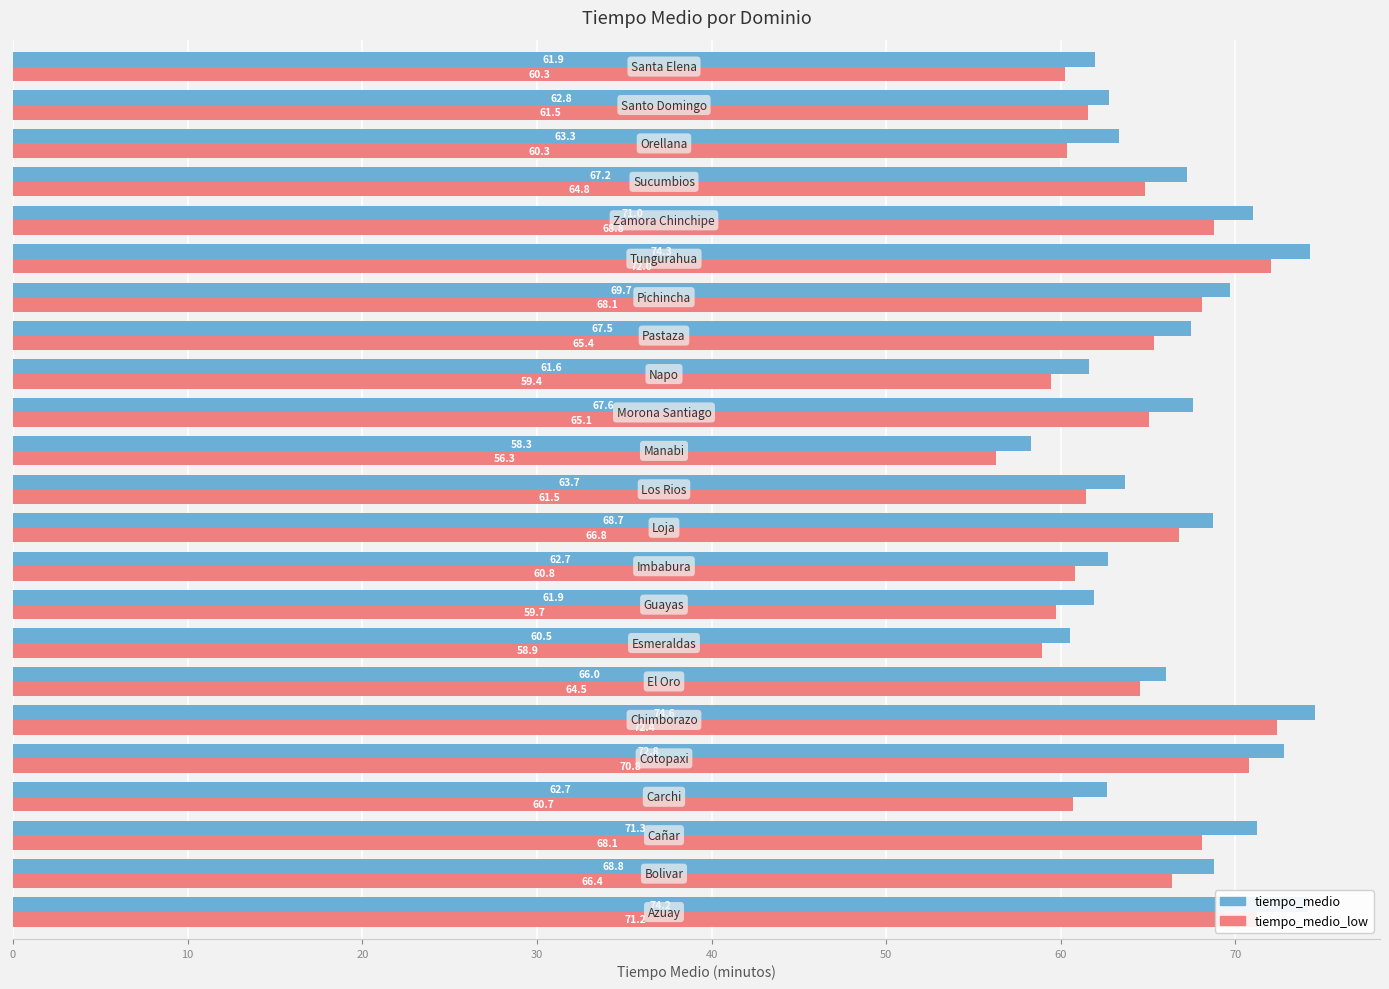

What is the smallest value displayed?

56.3